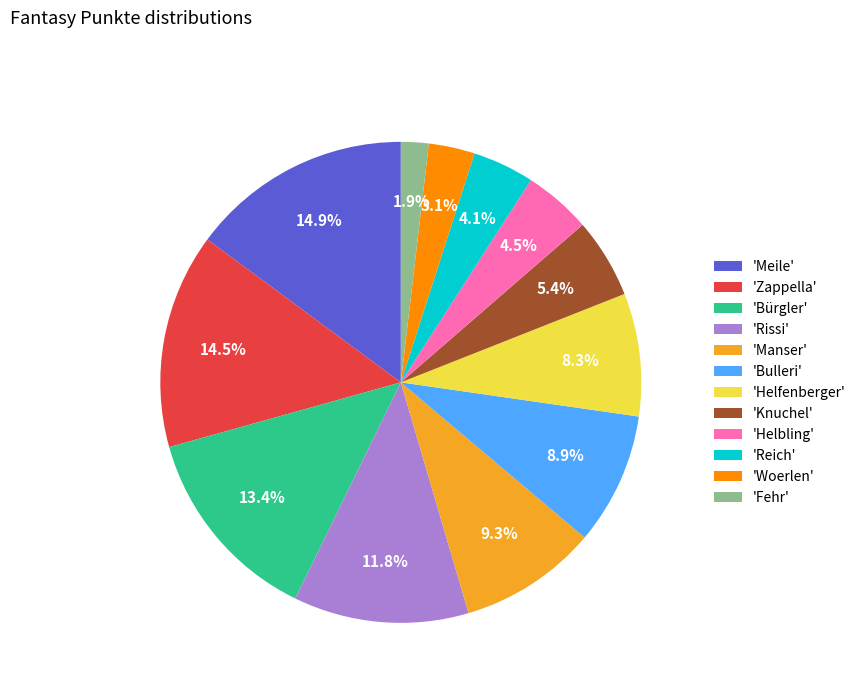

Which slice is the smallest?

'Fehr'